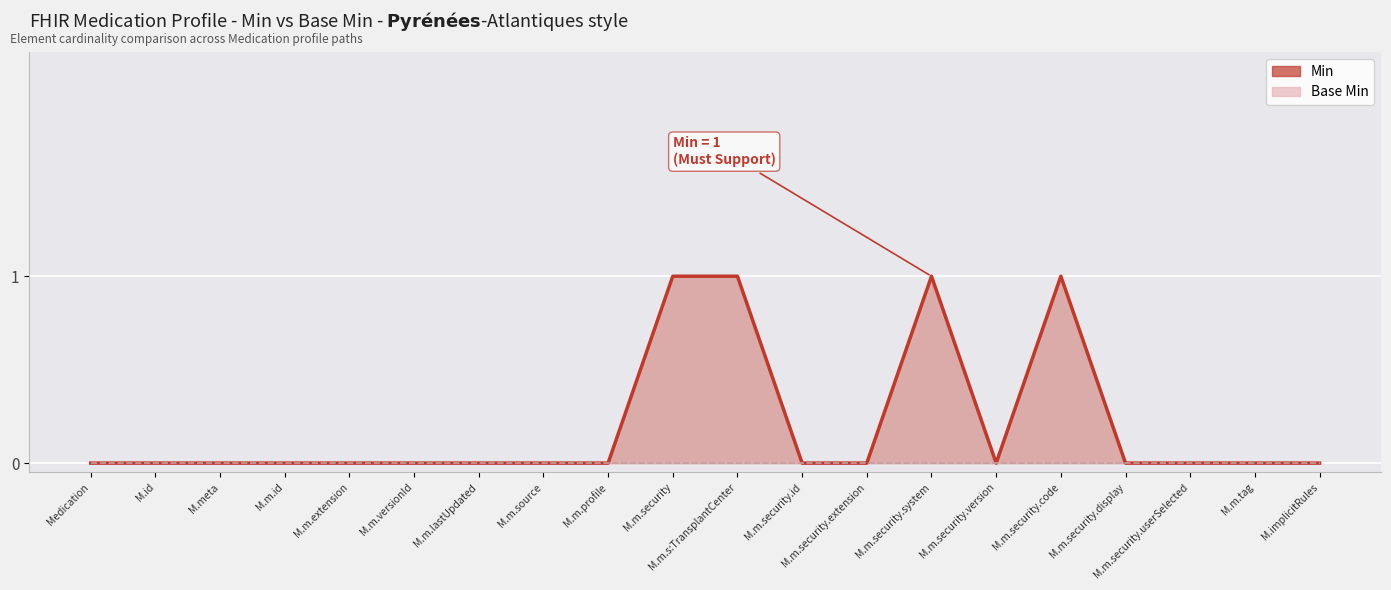

Rank the categories by value from lowest to highest.

Medication, M.id, M.meta, M.m.id, M.m.extension, M.m.versionId, M.m.lastUpdated, M.m.source, M.m.profile, M.m.security.id, M.m.security.extension, M.m.security.version, M.m.security.display, M.m.security.userSelected, M.m.tag, M.implicitRules, M.m.security, M.m.s:TransplantCenter, M.m.security.system, M.m.security.code